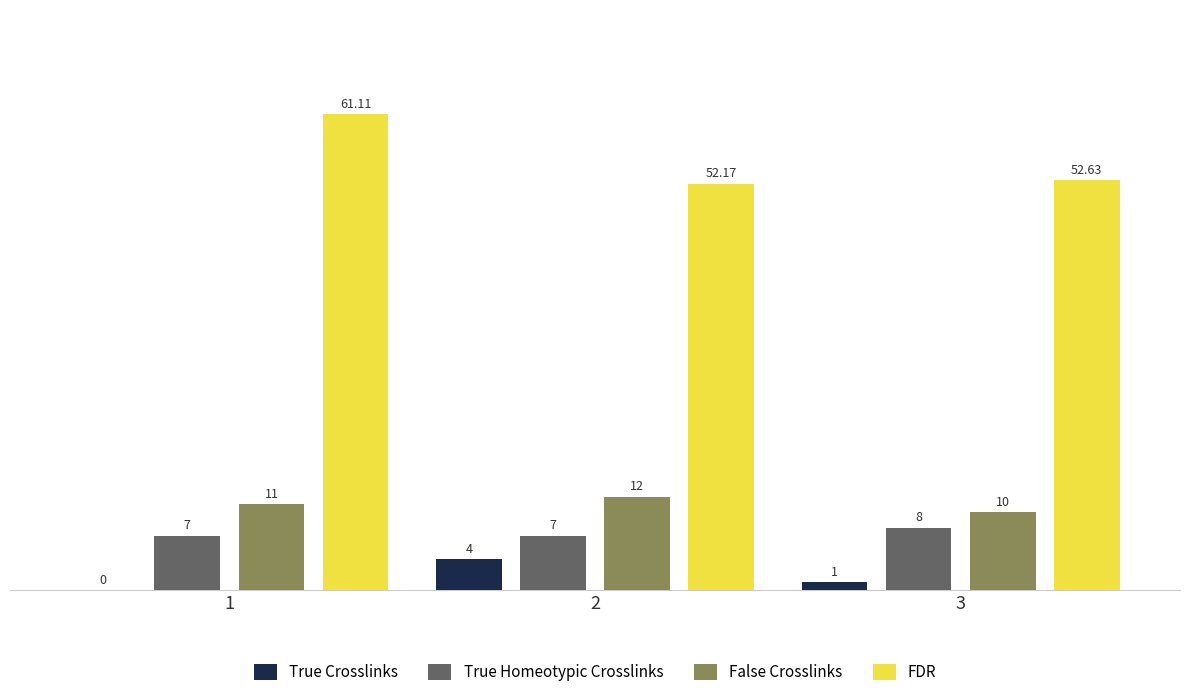

Is the value of False Crosslinks at 3 greater than the value of True Crosslinks at 2?

Yes